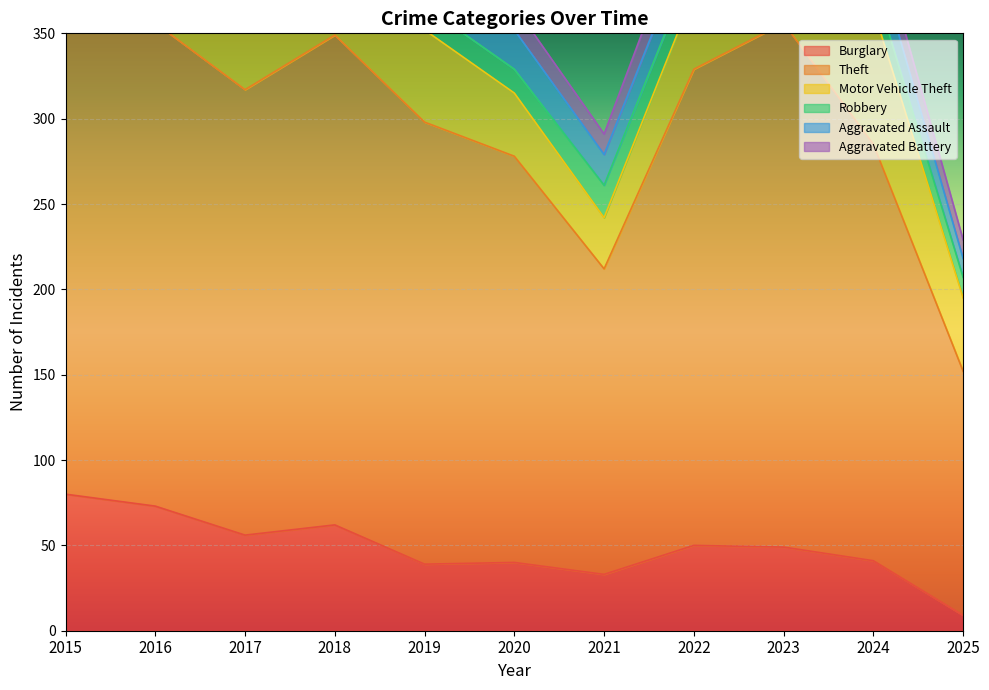

The Aggravated Battery series shows 23 at 2023. True or false?

True